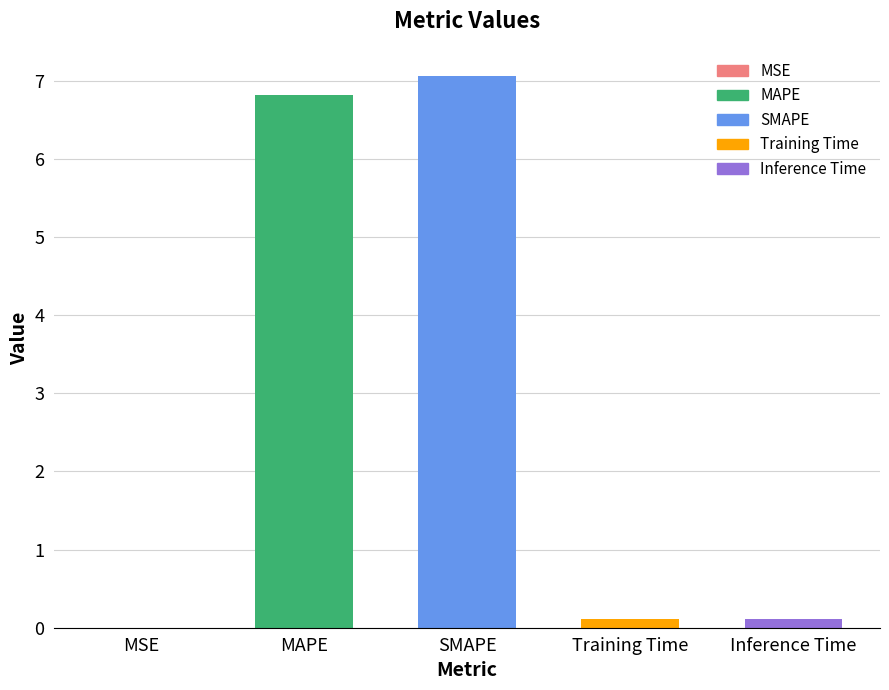

Which label corresponds to the largest value in the chart?

SMAPE